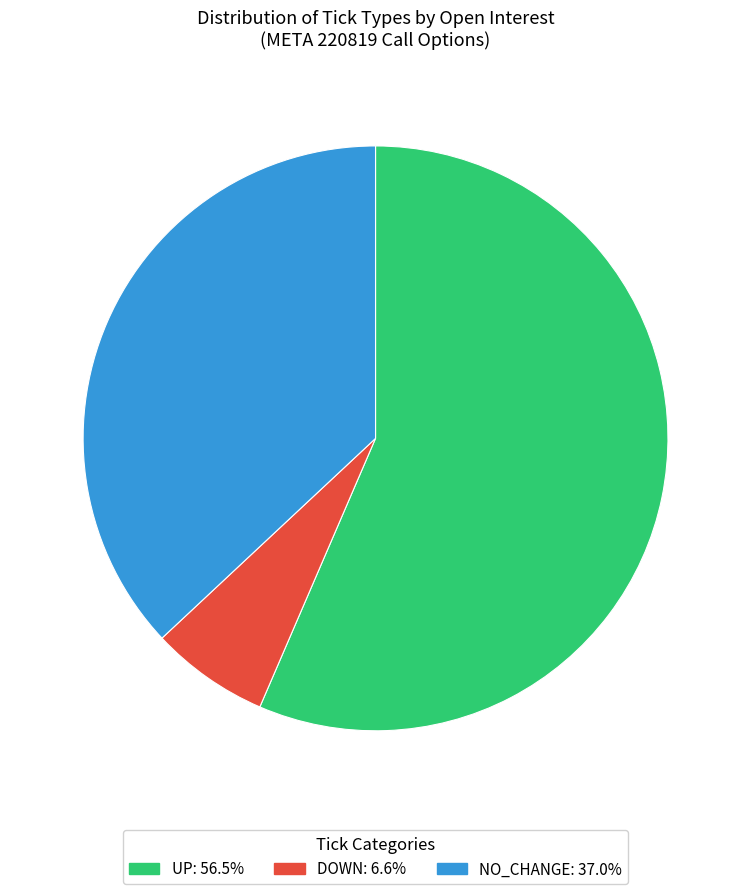

Is there a majority slice in this chart?

Yes